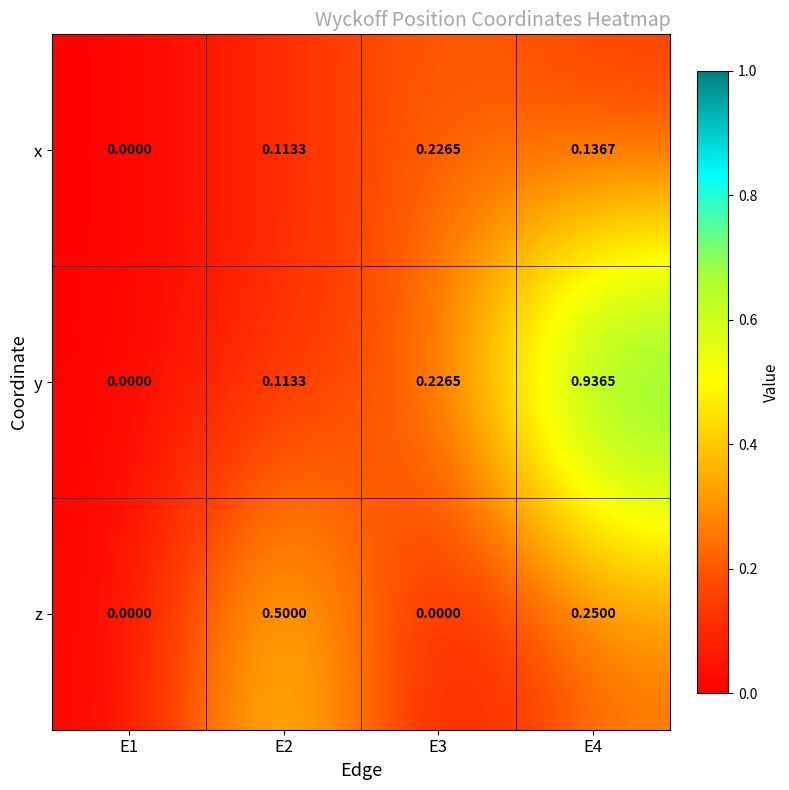

Which series has the widest spread of values?

y